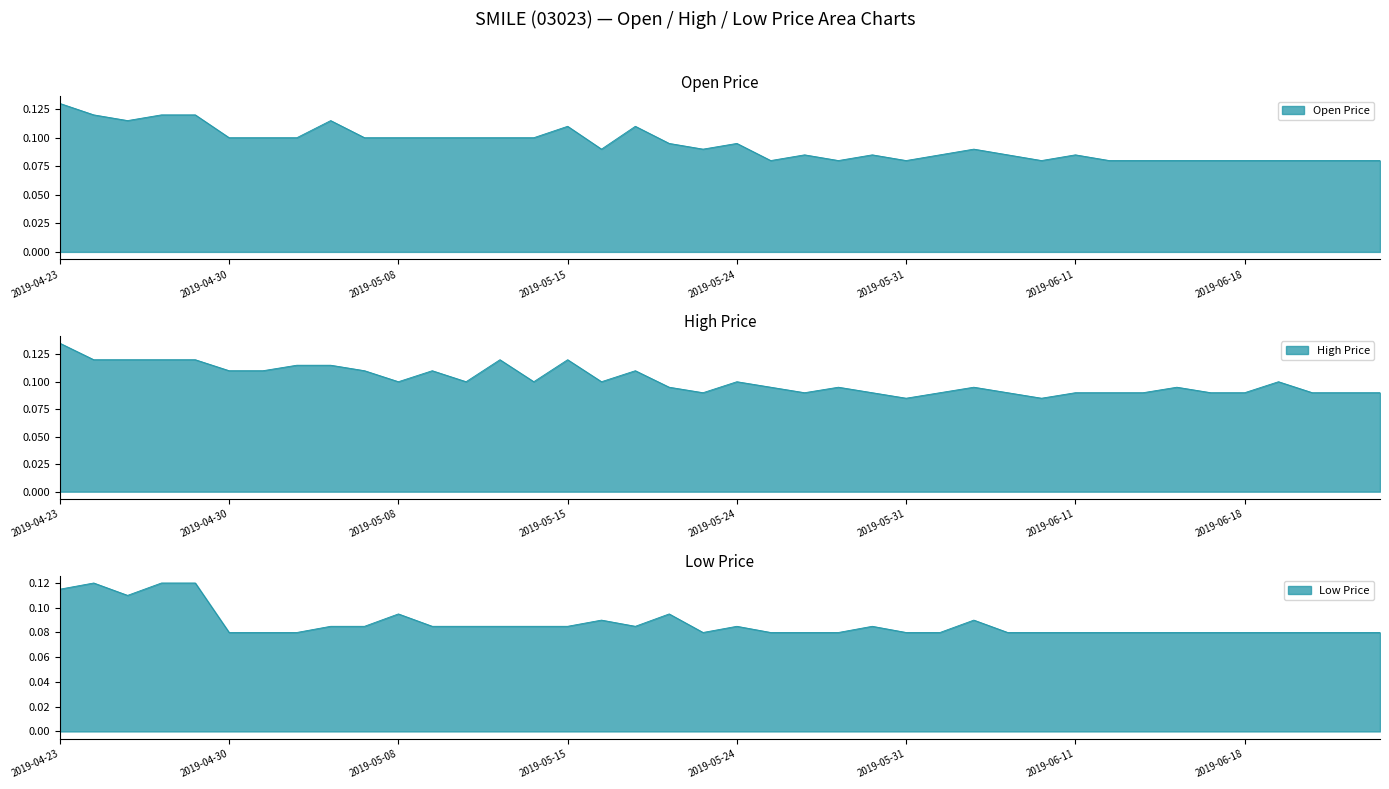

True or false: high and open cross at least once.

False